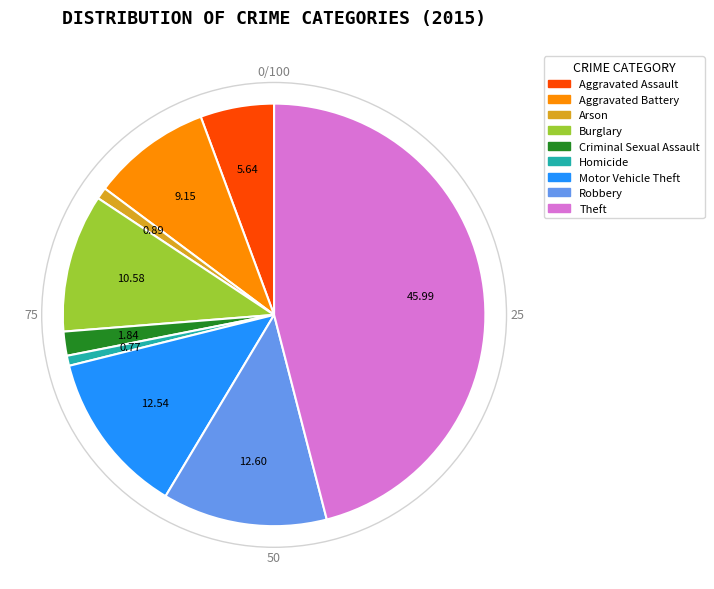

What is the largest slice in the pie chart?

Theft